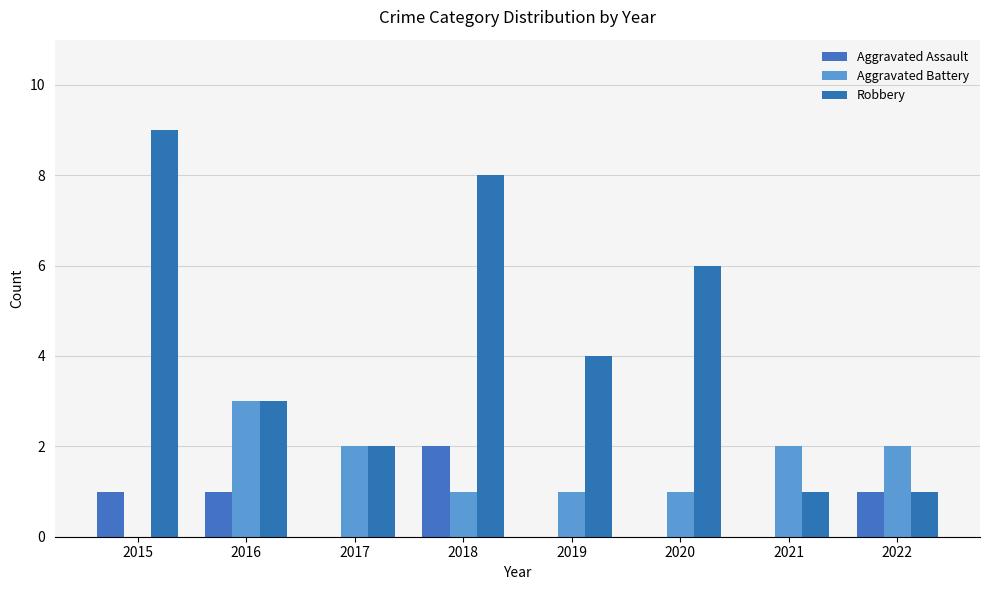

How many values in Aggravated Battery are above zero?

7